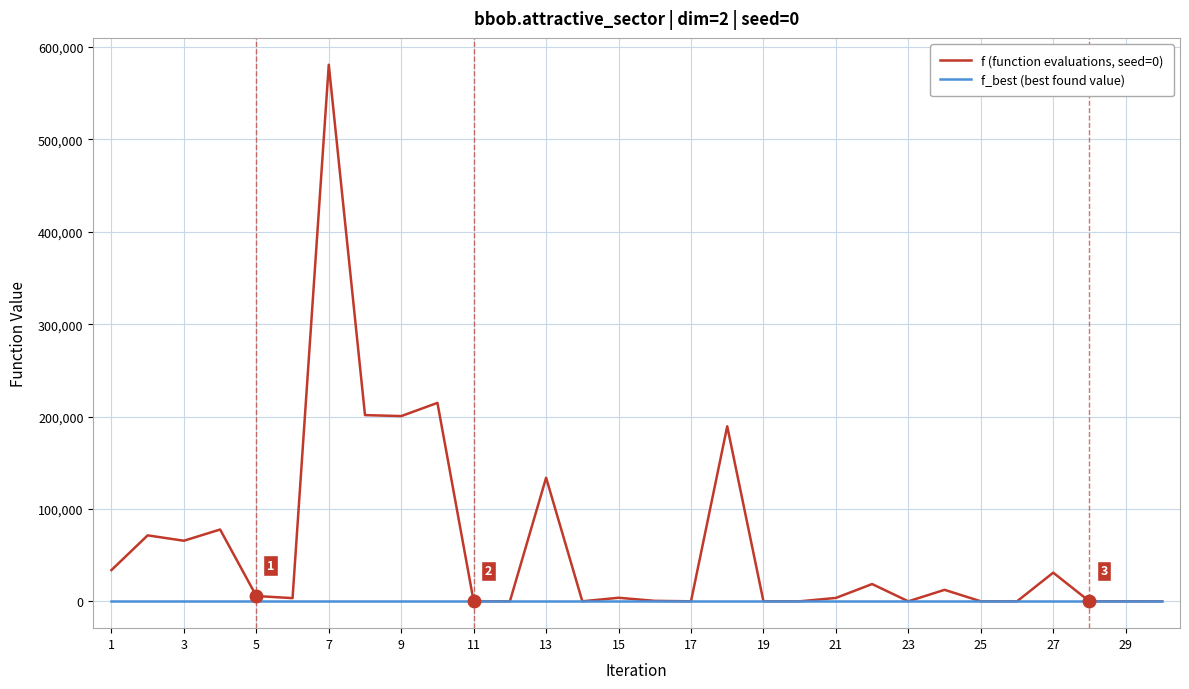

What is the minimum value for f (function evaluations, seed=0)?

84.2